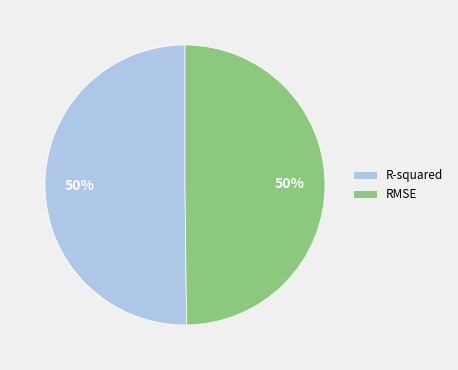

What percentage is the R-squared slice, to the nearest percent?

50%